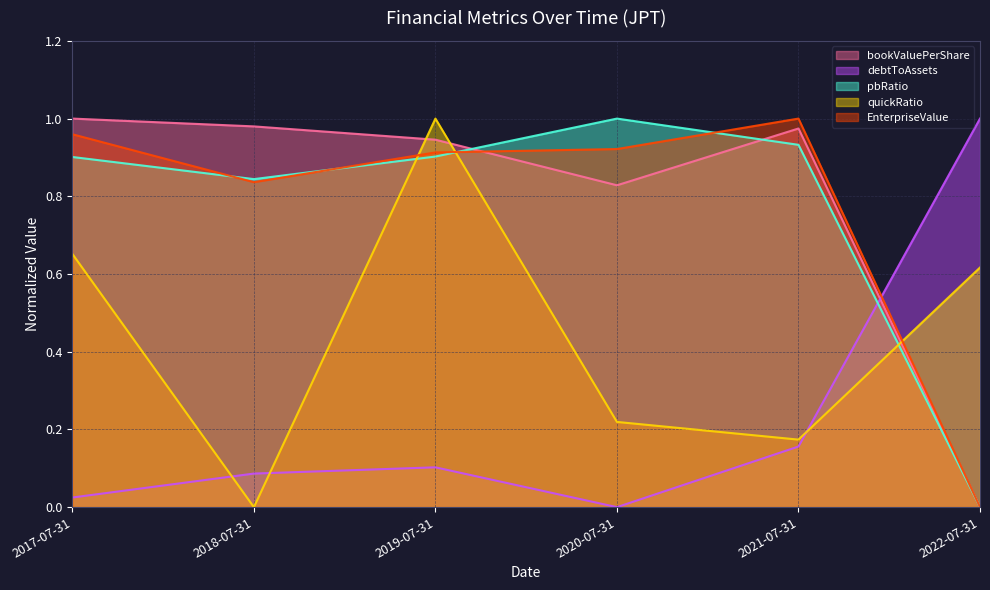

True or false: EnterpriseValue has more than 2 interior local peaks.

False